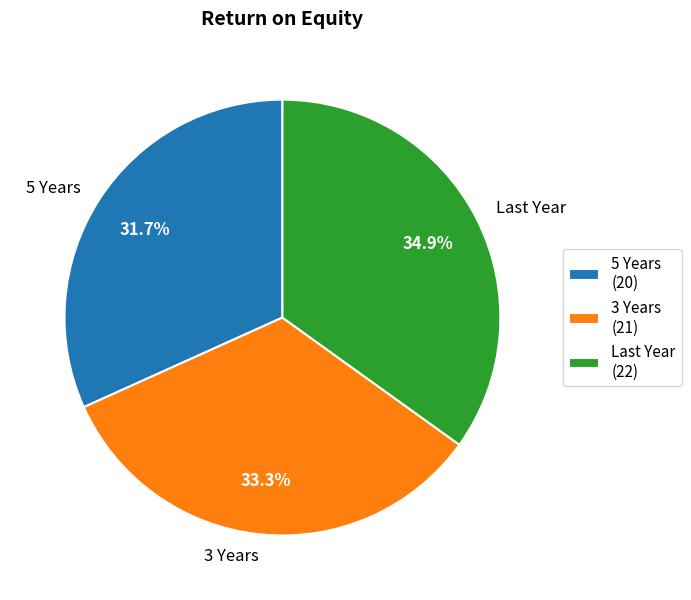

What is the largest slice in the pie chart?

Last Year